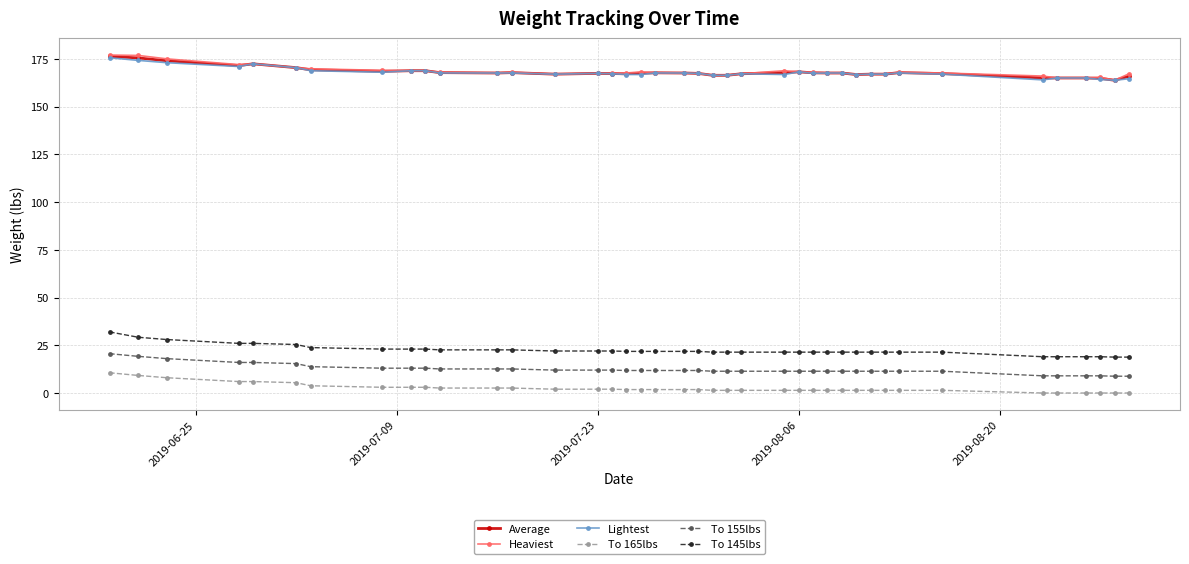

Count the number of categories in the chart.

40